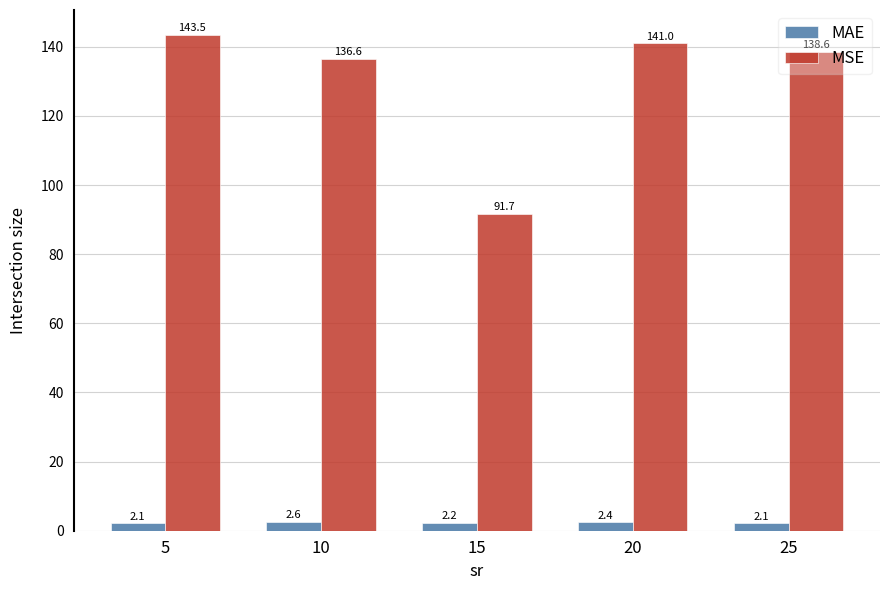

List the series in order of their peak value, highest first.

MSE, MAE